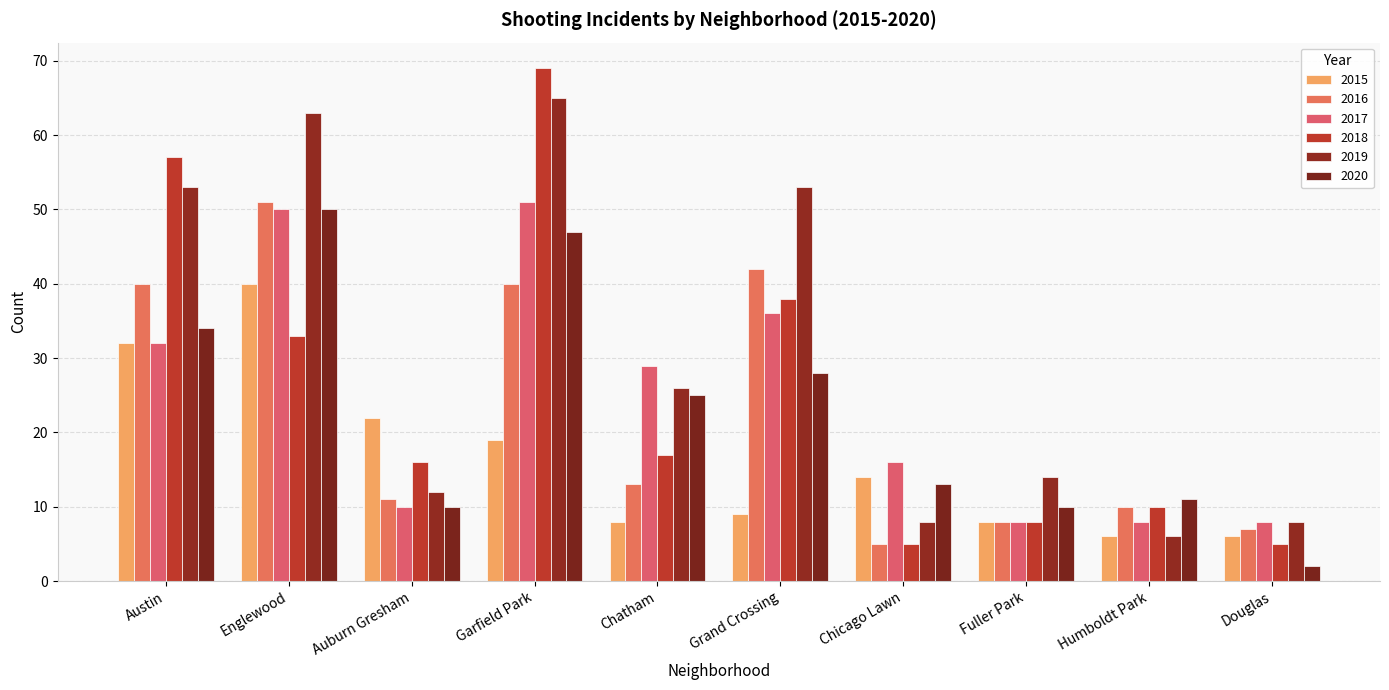

At which label does 2017 first exceed 29?

Austin